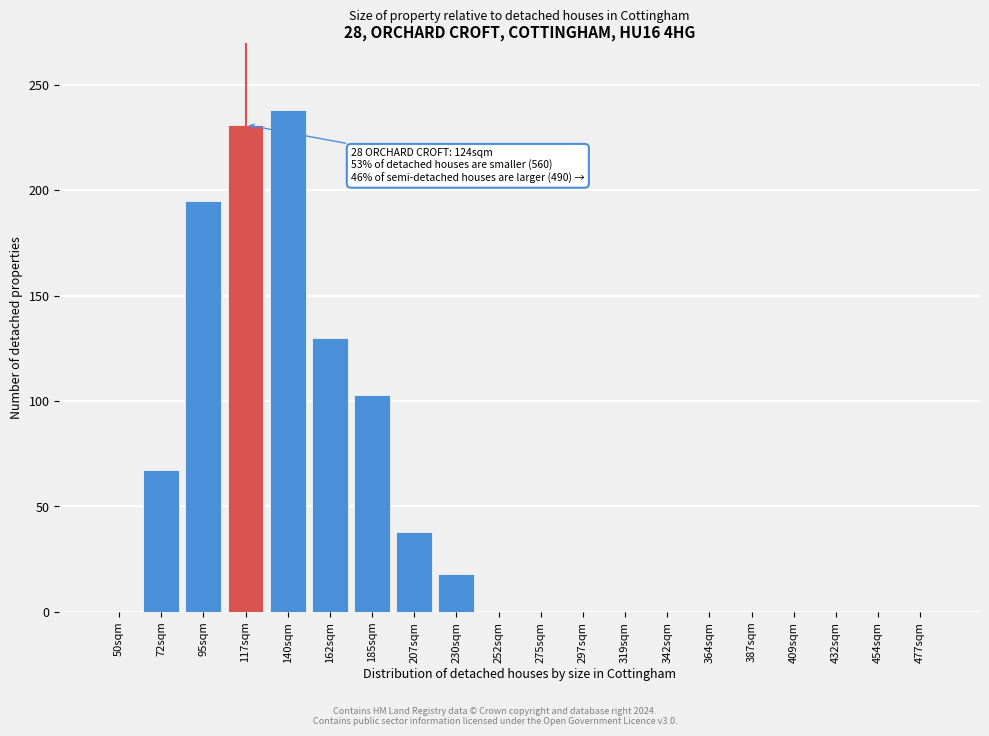

Reading right to left, extract all data points from this chart.

477sqm=0	454sqm=0	432sqm=0	409sqm=0	387sqm=0	364sqm=0	342sqm=0	319sqm=0	297sqm=0	275sqm=0	252sqm=0	230sqm=18	207sqm=38	185sqm=103	162sqm=130	140sqm=238	117sqm=231	95sqm=195	72sqm=67	50sqm=0